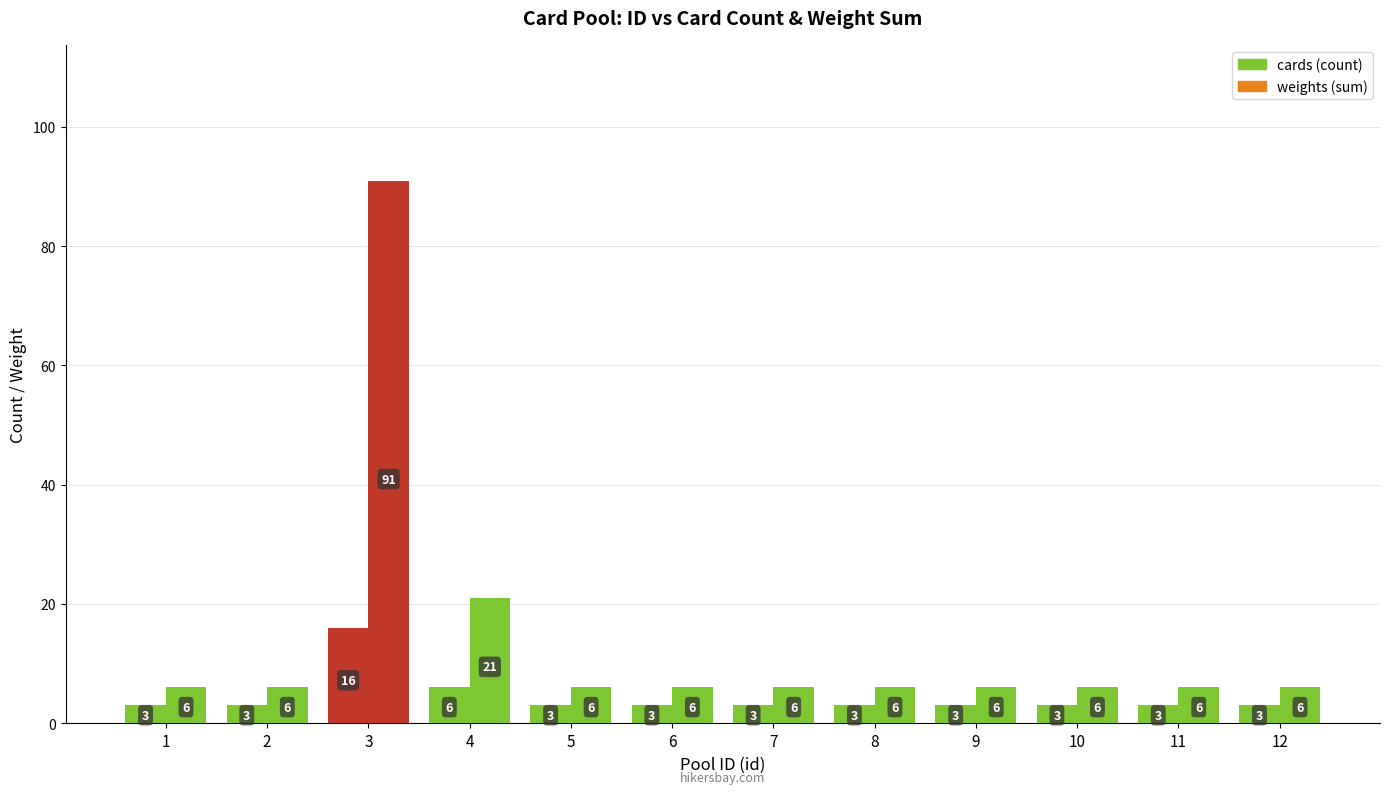

At which category is the sum across all series the highest?

3